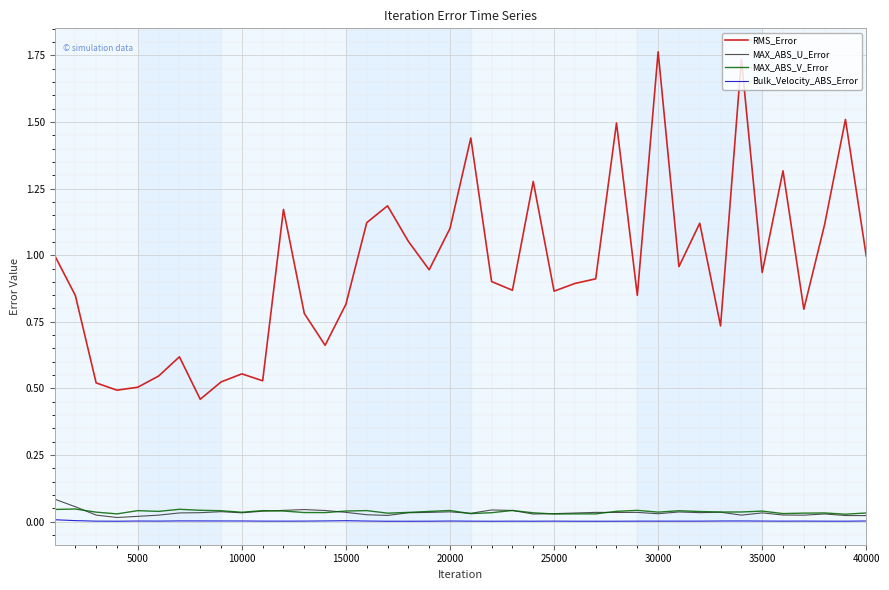

True or false: Bulk_Velocity_ABS_Error and RMS_Error intersect in this chart.

False